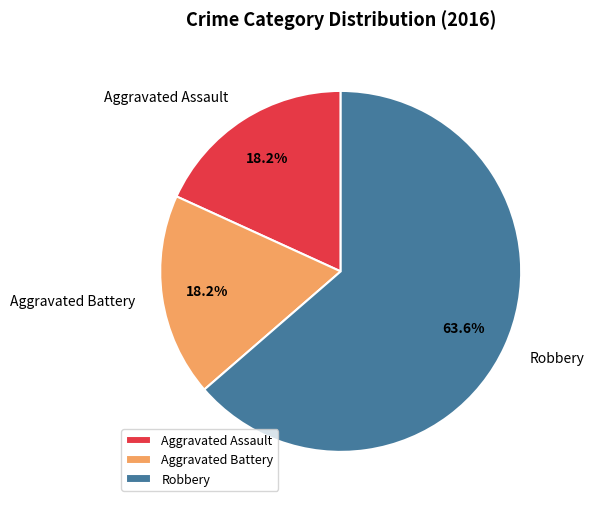

Count the number of slices in the pie.

3